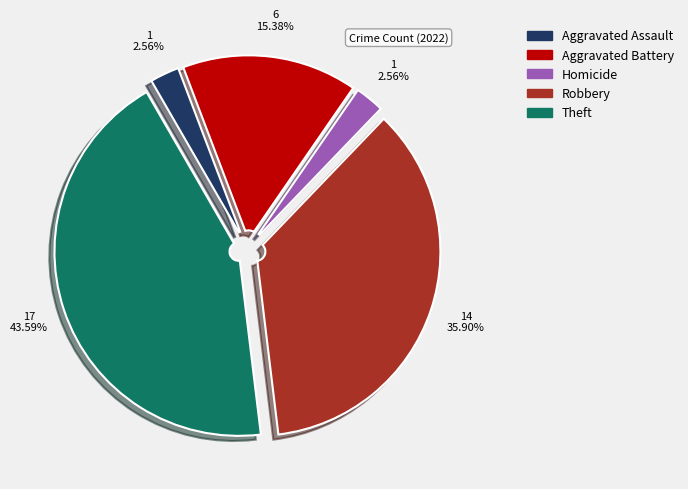

Is there a majority slice in this chart?

No